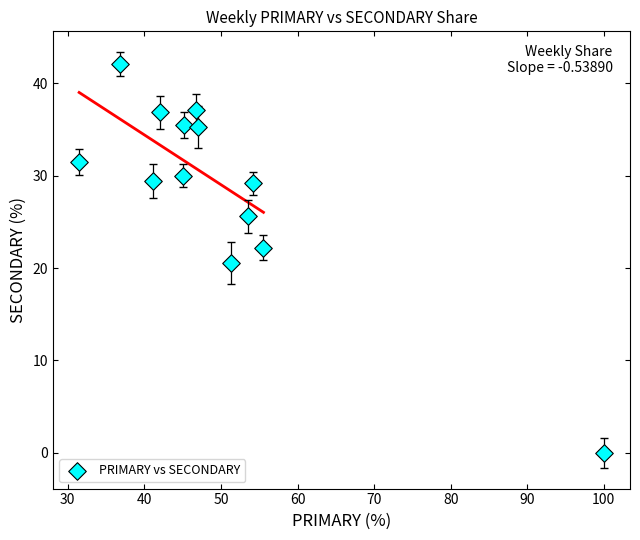

What is the range of X values (max minus min)?

68.5